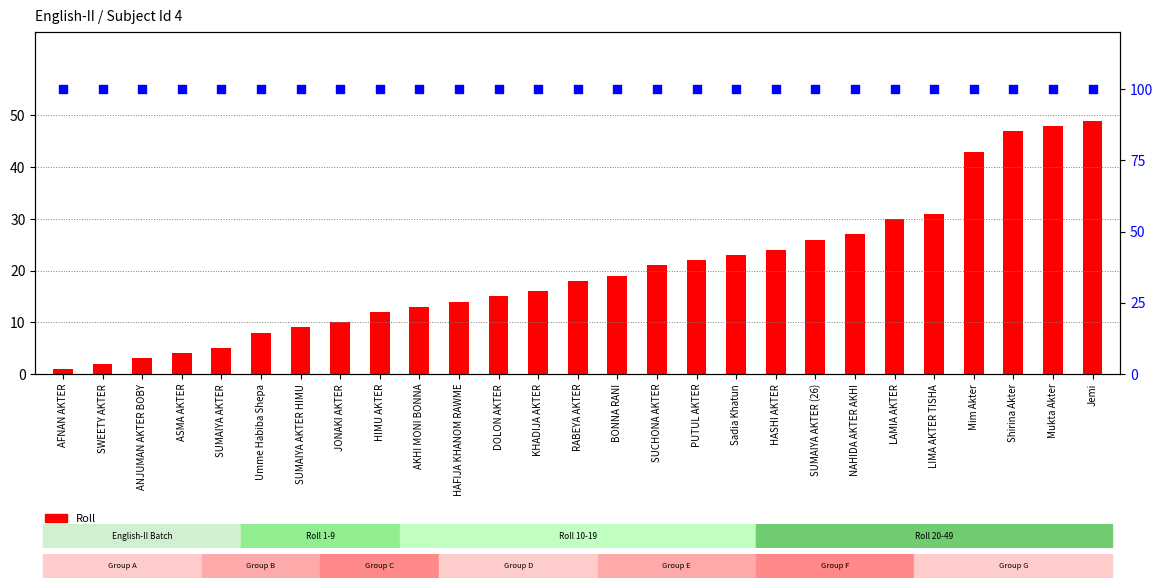

Which series has the largest Y range (max minus min)?

Roll